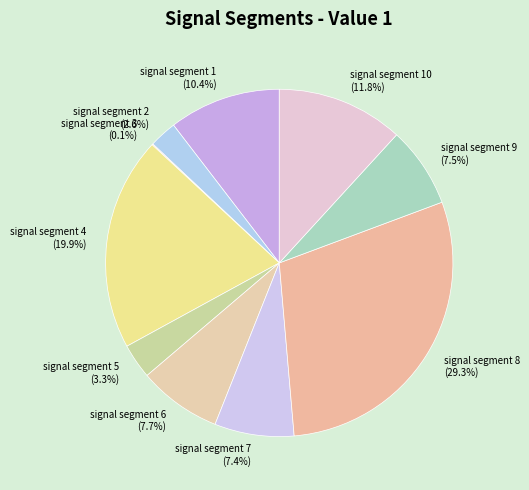

Which slice is the largest?

signal segment 8 (29.3%)